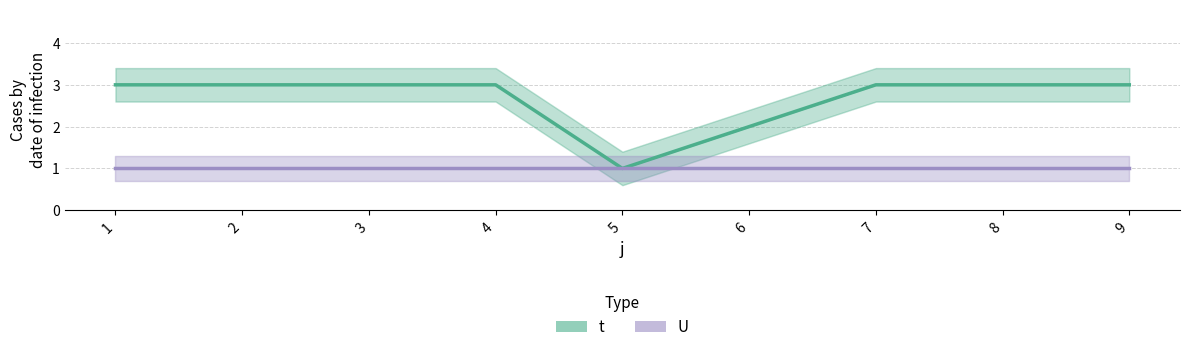

True or false: U and t cross at least once.

False